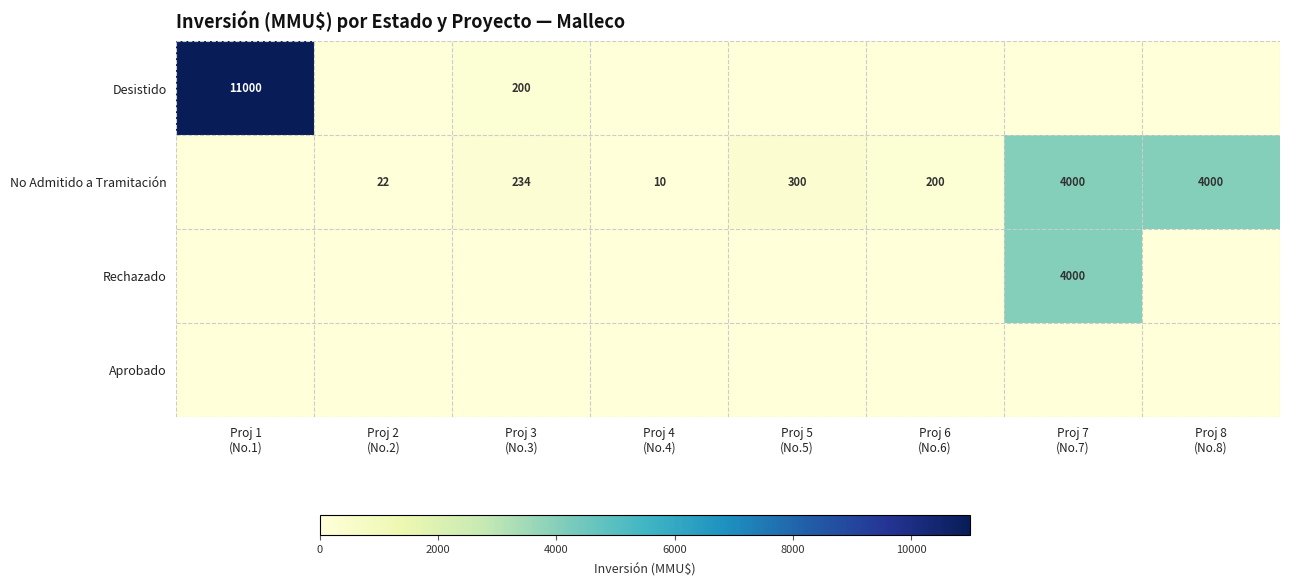

At how many categories does at least one series exceed 6189?

1